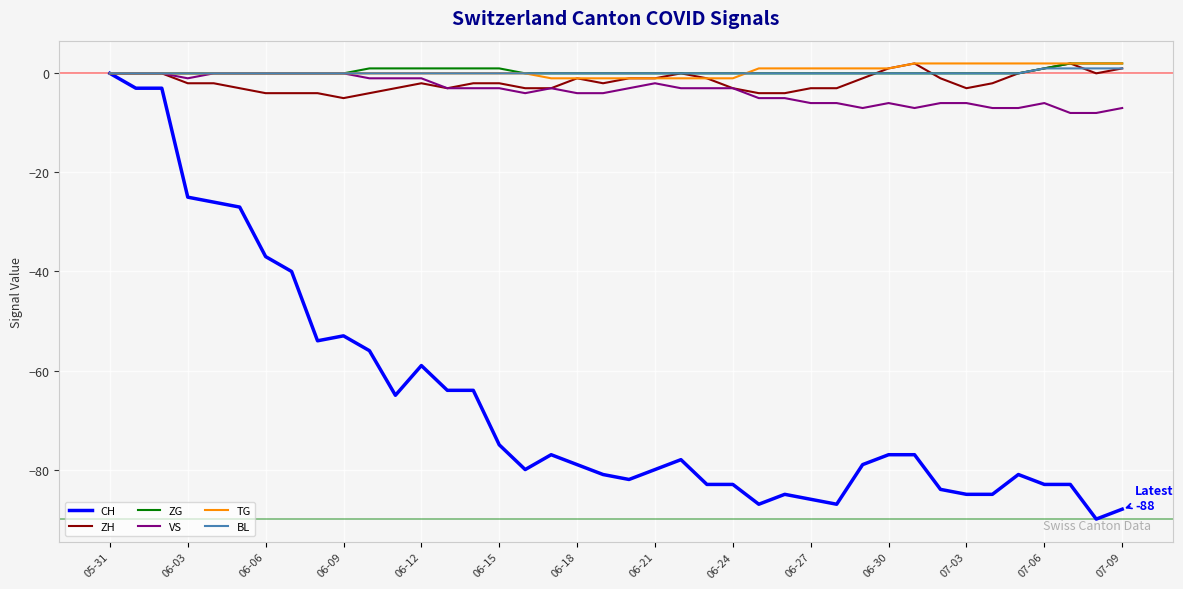

Which series has the largest range (max minus min)?

CH